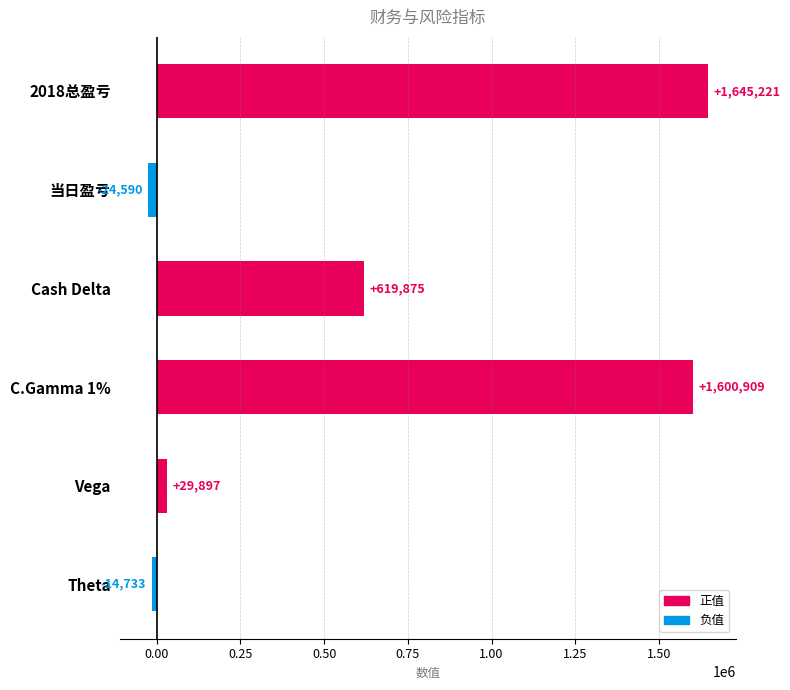

What position from the bottom is 2018总盈亏?

6